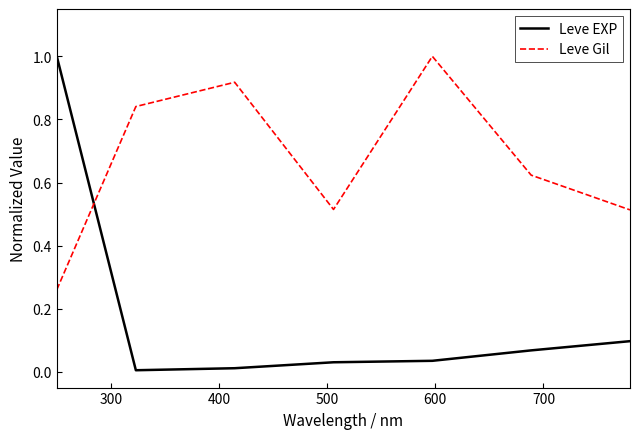

Does the chart have visible grid lines?

No